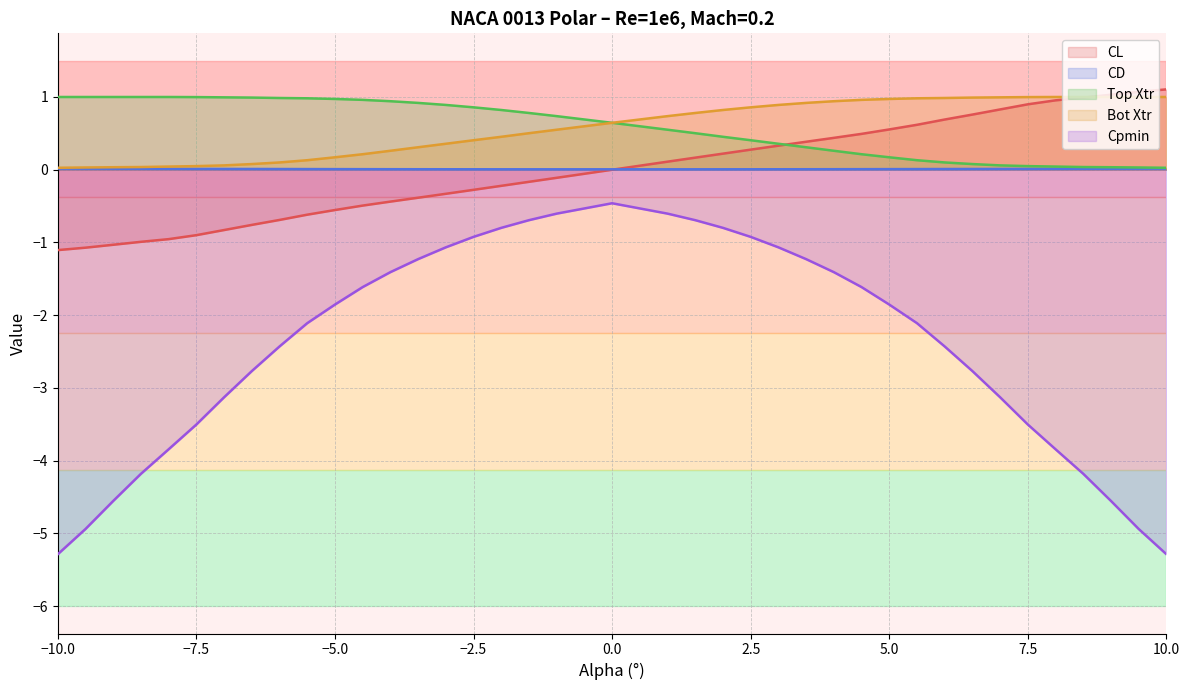

What is the label of the 35th point from the left?

8.0